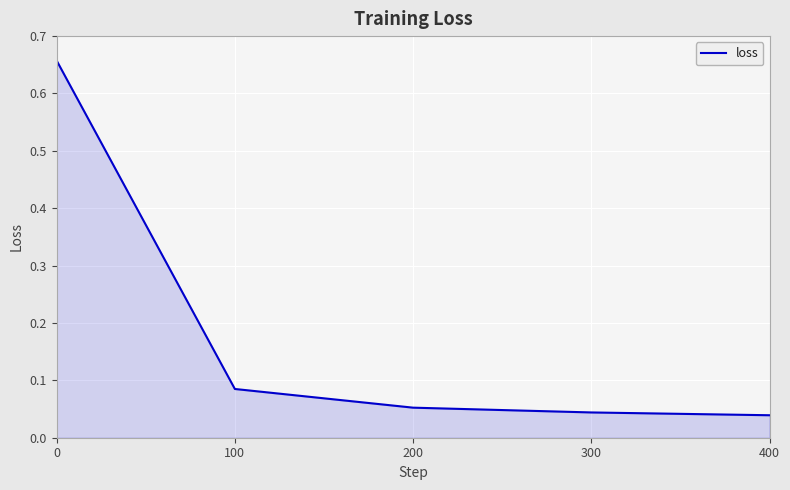

Between 400 and 100, which is larger?

100